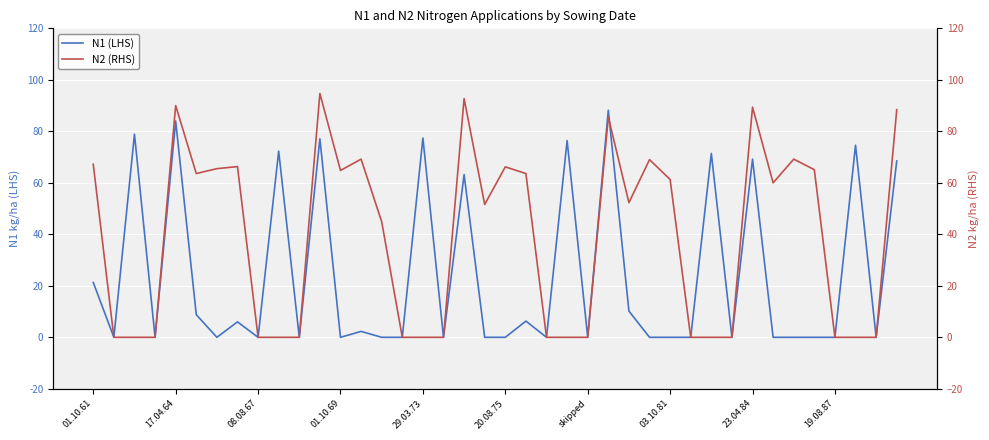

How many values in the N2 (RHS) series are below 52?

20